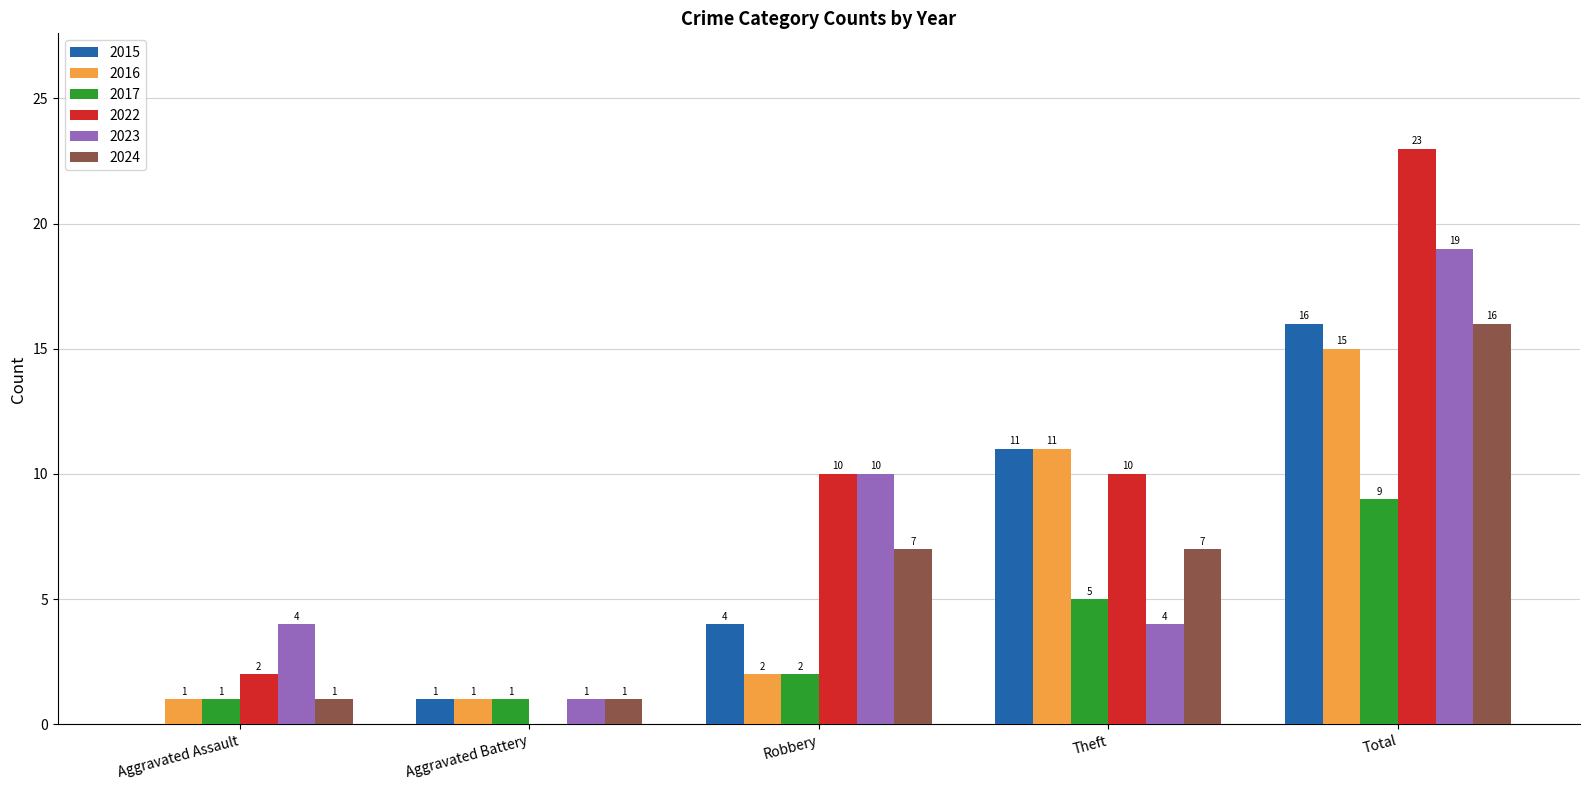

Which category has the highest value in the 2022 series?

Total